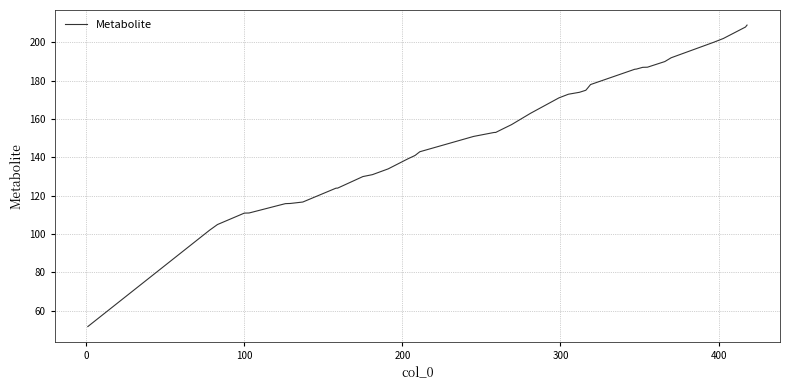

Is this an area chart (filled region under the line)?

No